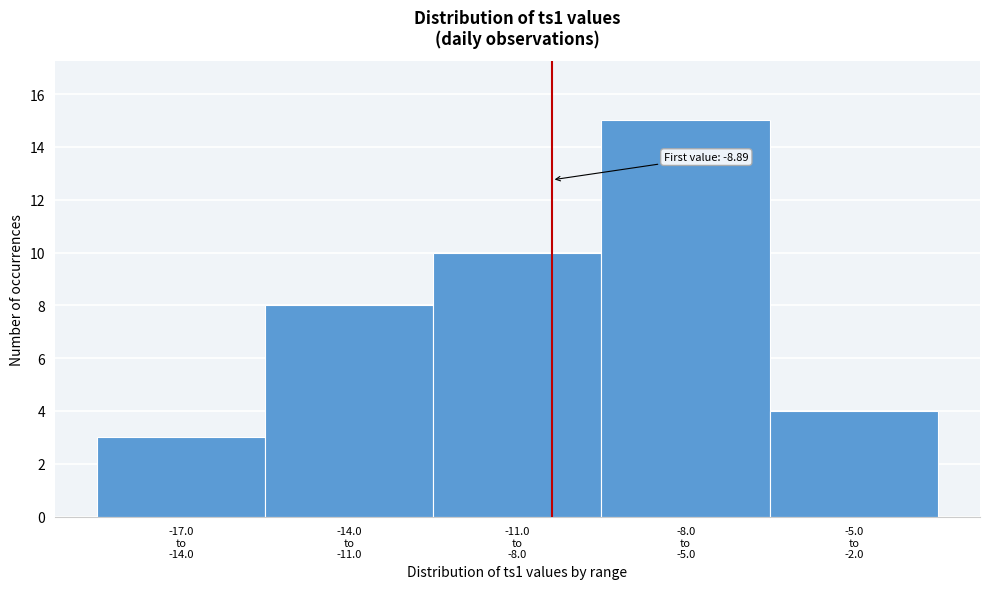

Reading right to left, what are all the values shown in this chart?

4	15	10	8	3